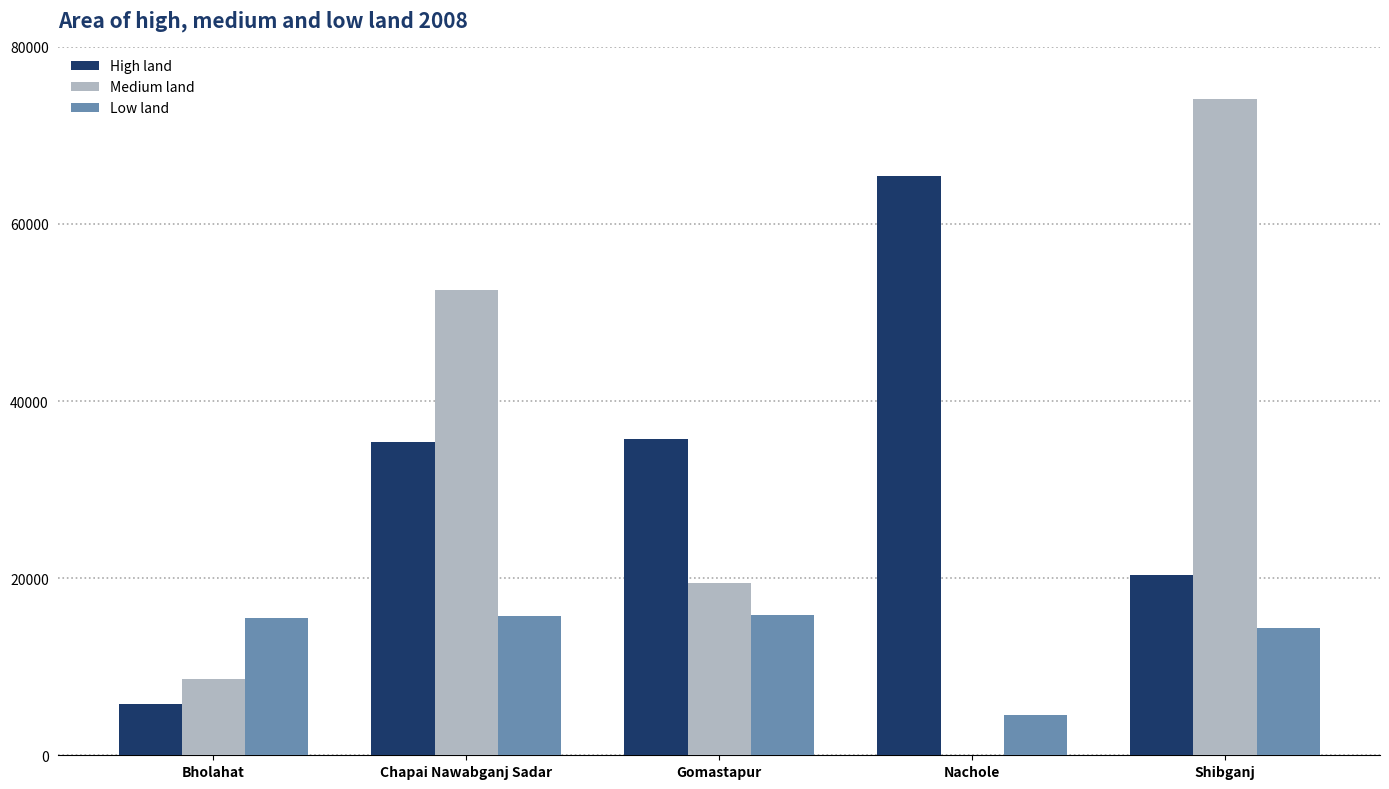

Where is Medium land nearest to the value 37035?

Chapai Nawabganj Sadar